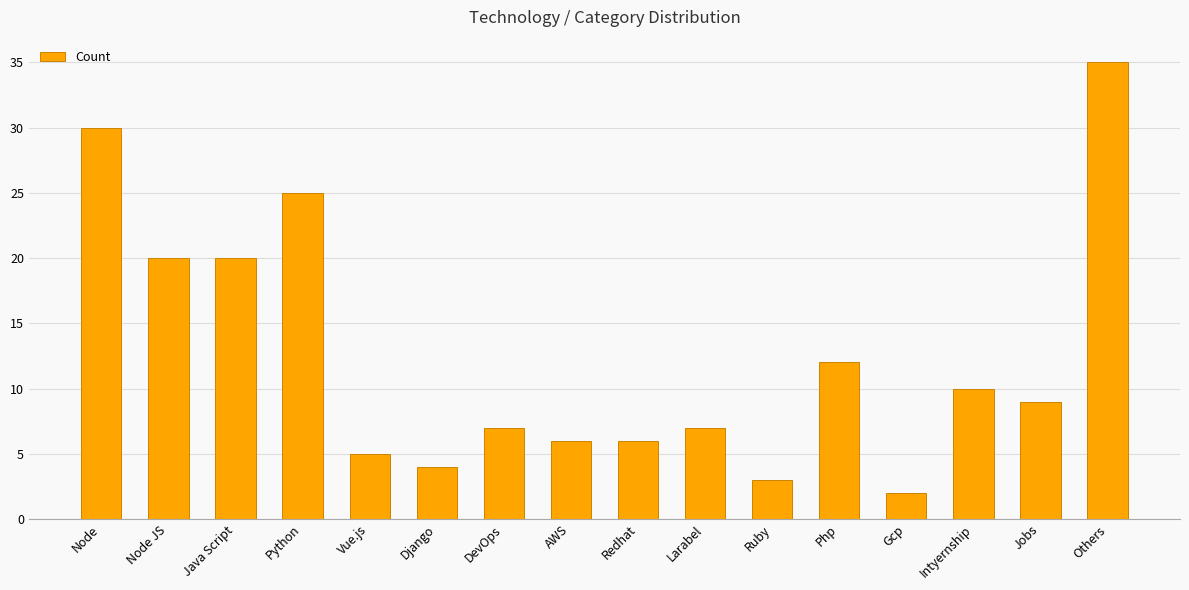

How many series are shown in this chart?

1